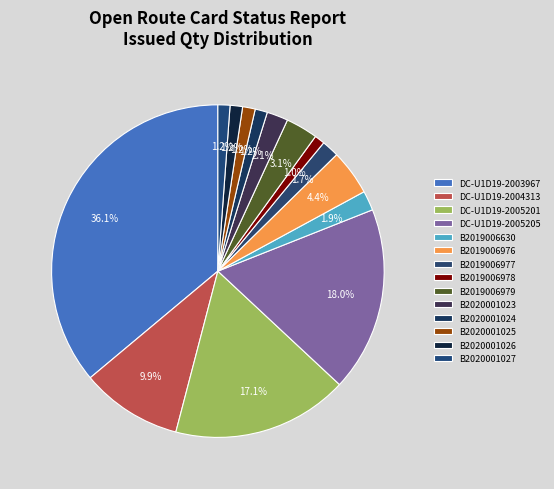

Rank the categories by value from highest to lowest.

DC-U1D19-2003967, DC-U1D19-2005205, DC-U1D19-2005201, DC-U1D19-2004313, B2019006976, B2019006979, B2020001023, B2019006630, B2019006977, B2020001025, B2020001026, B2020001024, B2020001027, B2019006978